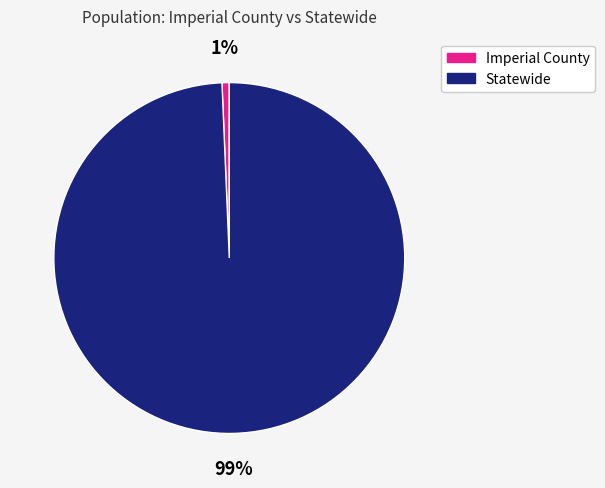

To the nearest percent, what is the average slice percentage?

50%